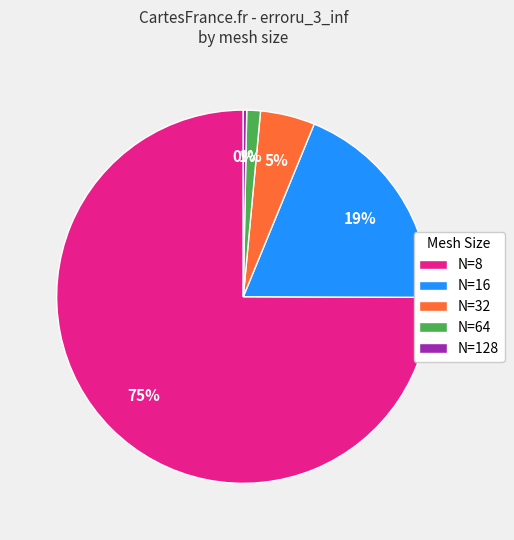

Is it true that N=16 is 19% of the pie?

True